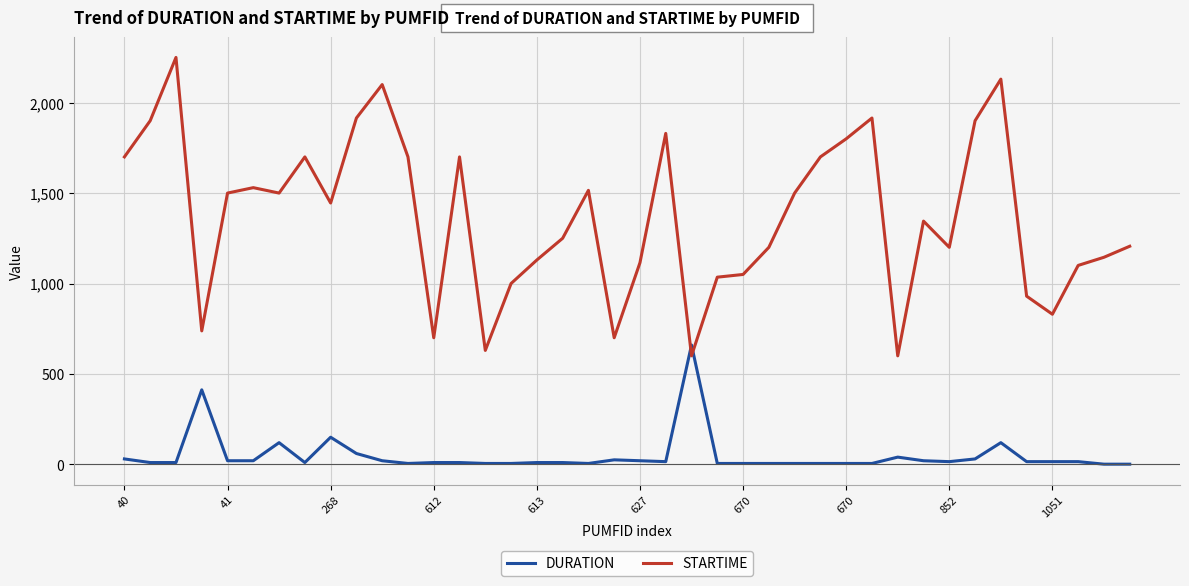

How many values in the DURATION series are below 15?

20